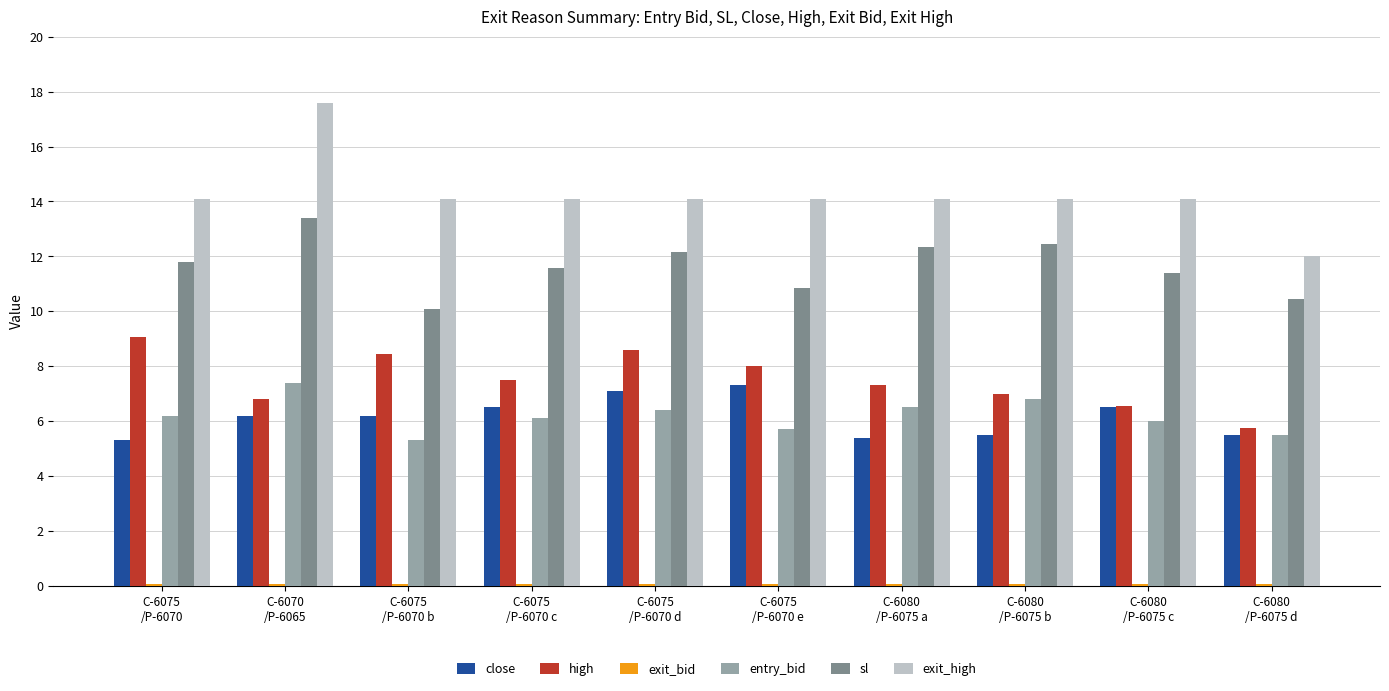

What is the maximum value for exit_high?

17.6